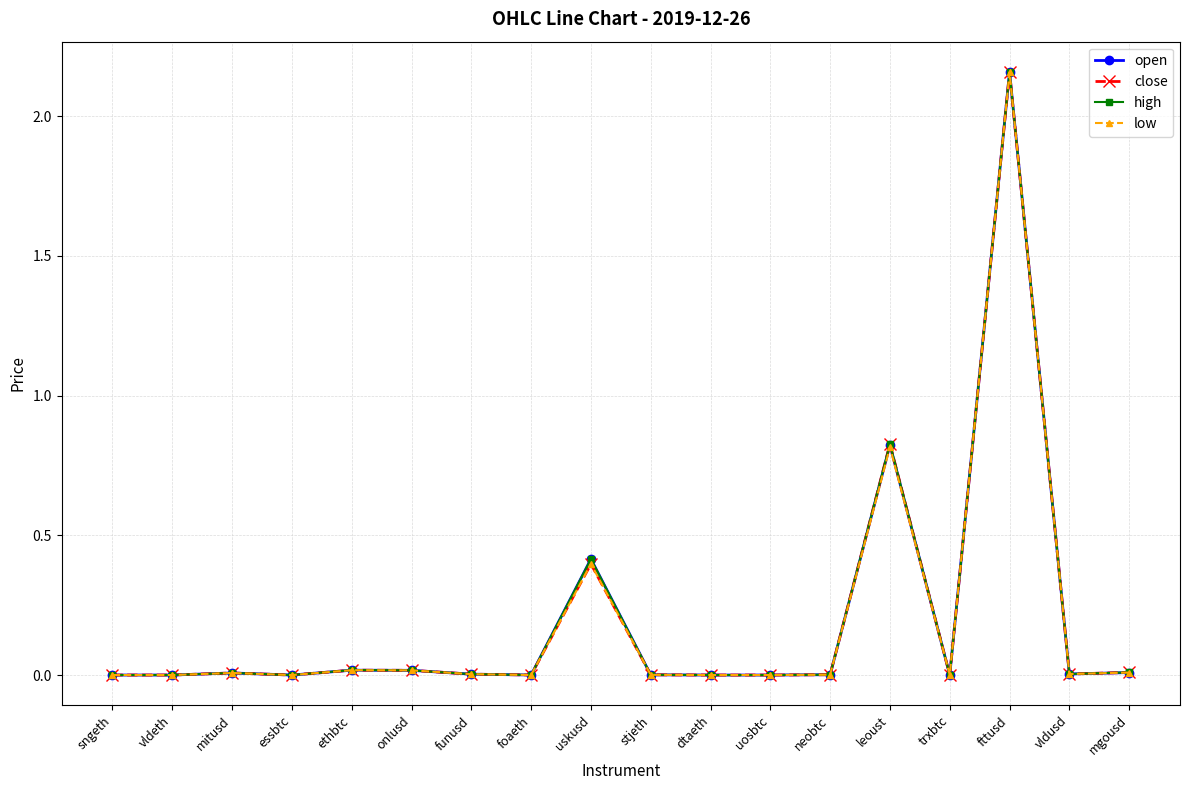

How many distinct data groups are displayed?

4